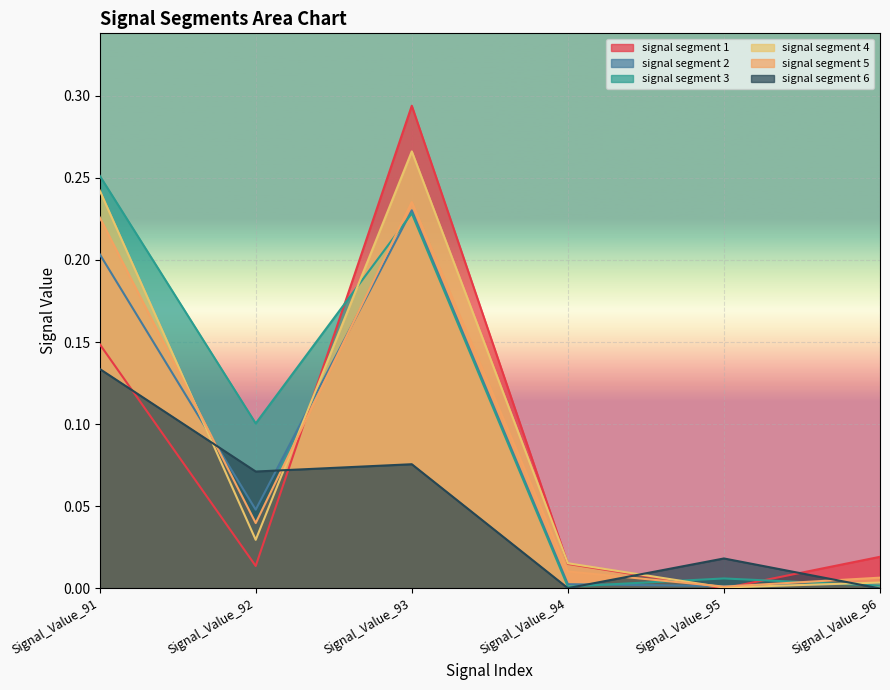

Does the chart display data point markers on the line(s)?

No